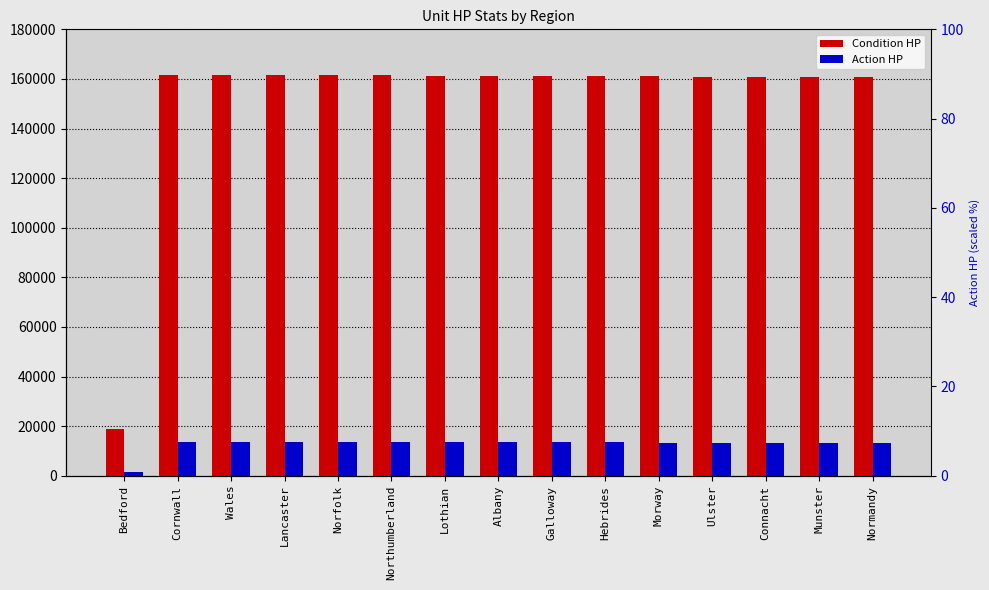

Which series has the widest spread of values?

Condition HP